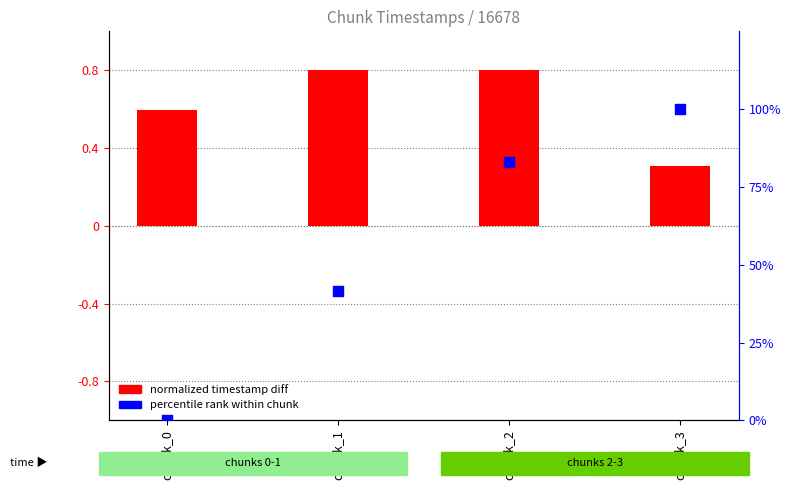

Is the value of percentile rank within chunk at chunk_0 greater than the value of normalized timestamp diff at chunk_1?

No